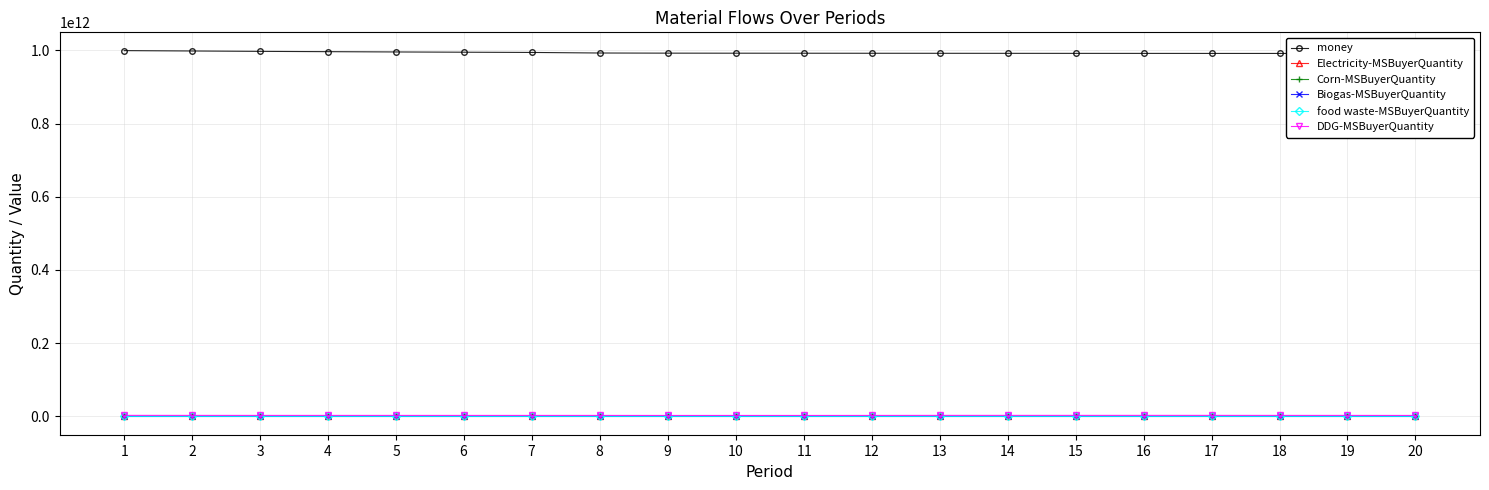

Which series has the largest total across all categories?

money